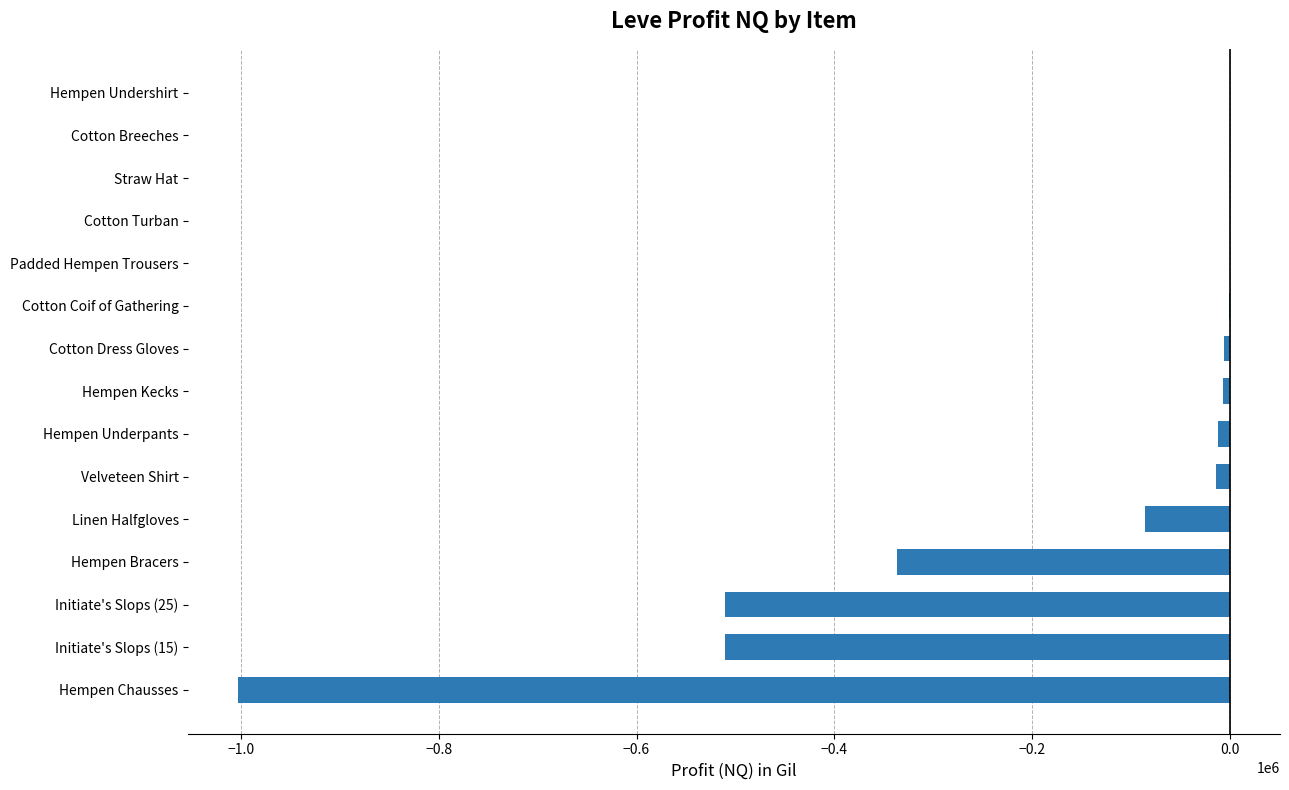

What is the change in value from Linen Halfgloves to Straw Hat?

+86470.8